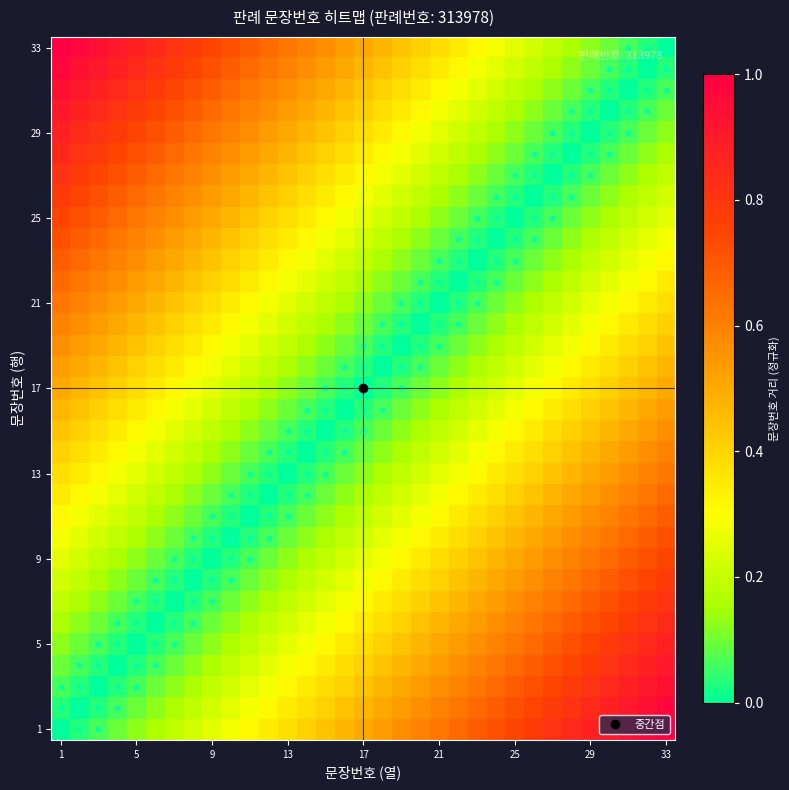

At which category is the sum across all series the highest?

1